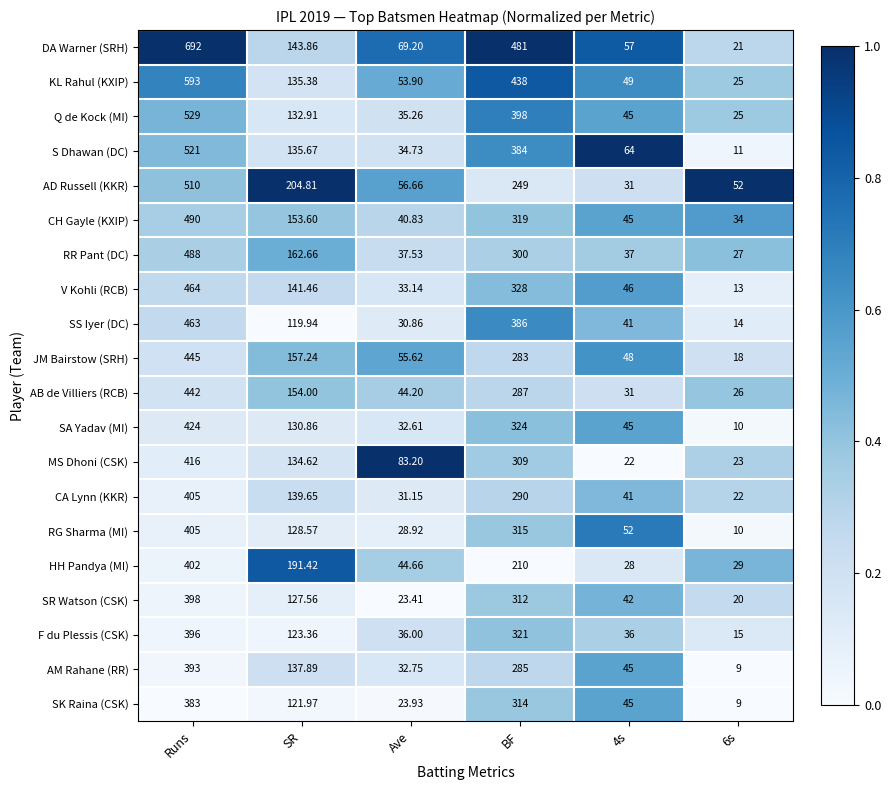

Between Runs and 4s, which series saw the biggest shift?

DA Warner (SRH)